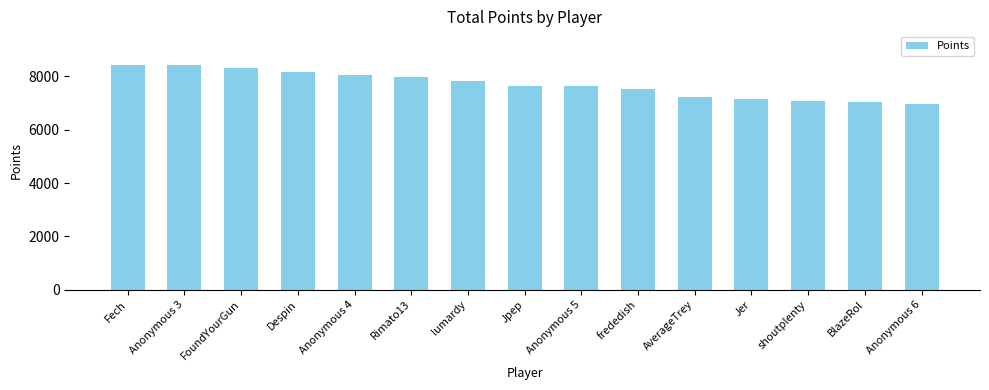

Does the chart contain any negative values?

No